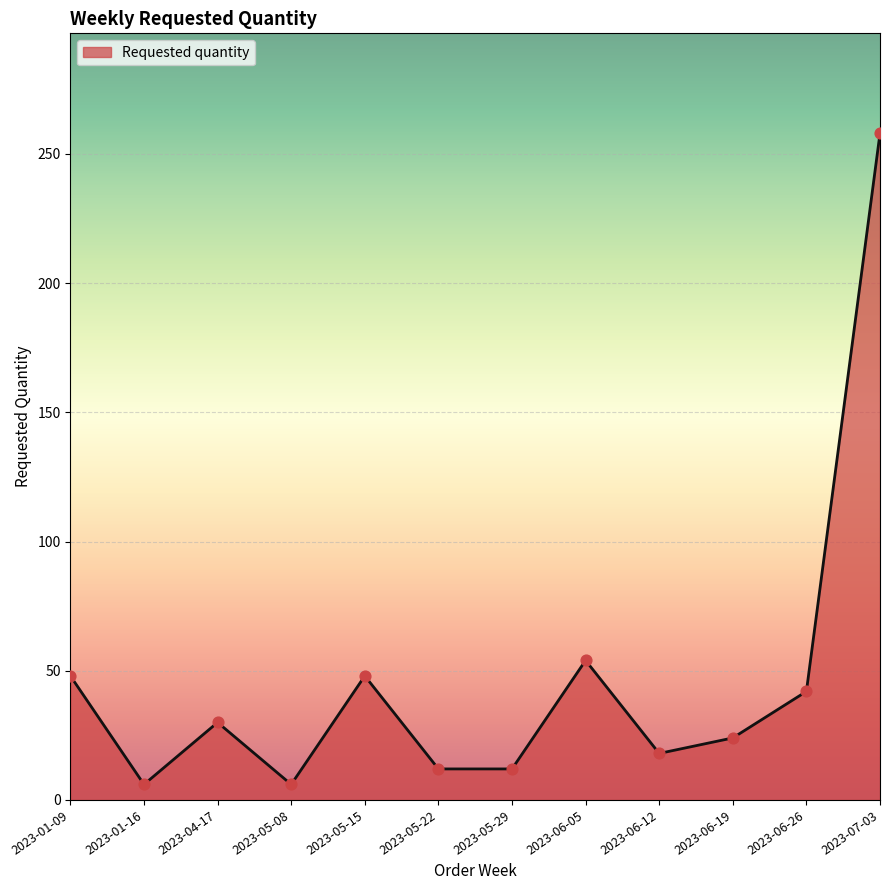

Which has a higher value, 2023-06-05 or 2023-07-03?

2023-07-03